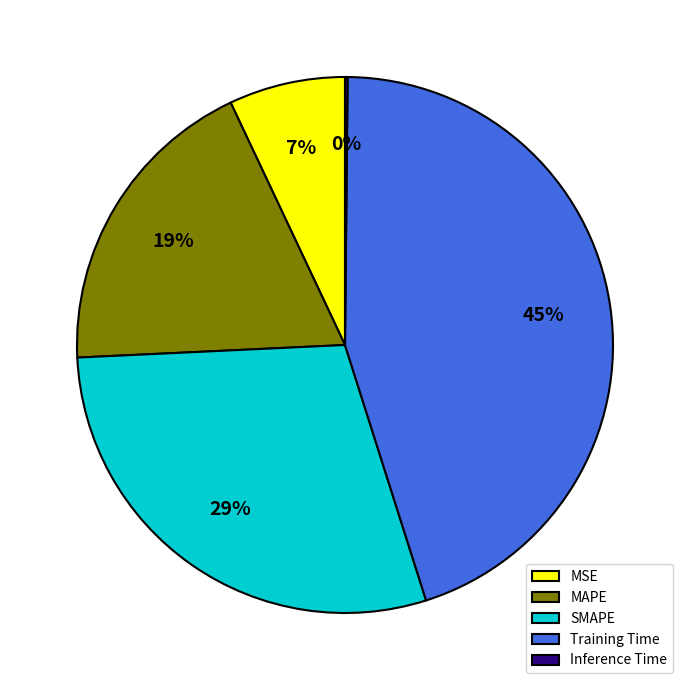

Is there a majority slice in this chart?

No